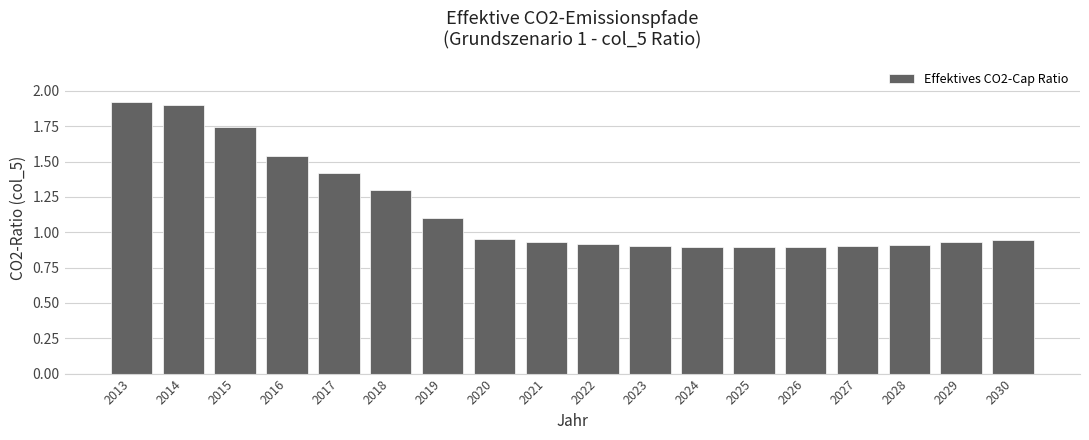

The chart shows a value of 0.9 at 2026. True or false?

True